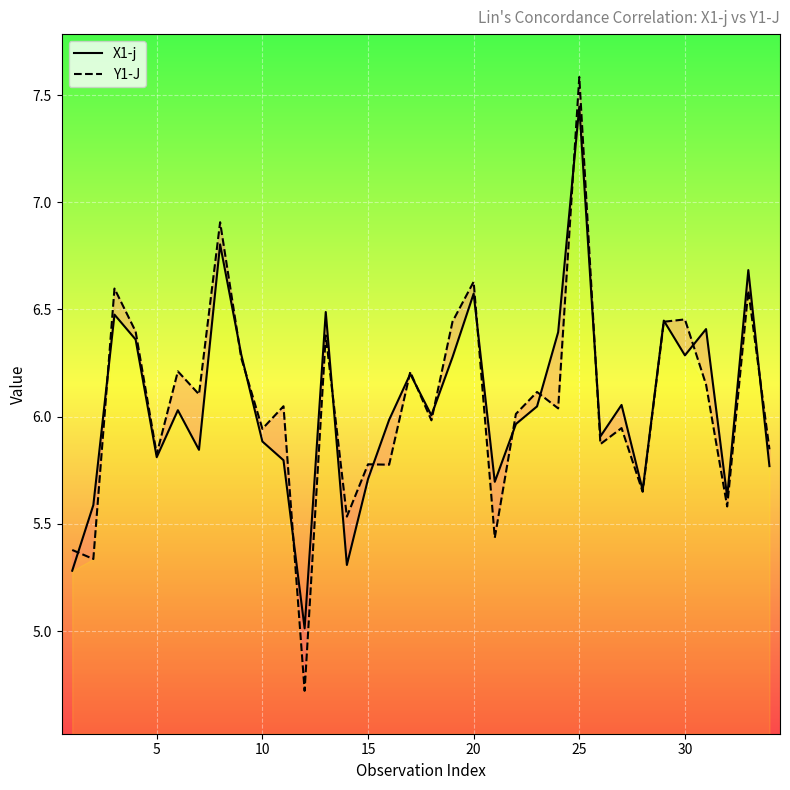

Is this an area chart (filled region under the line)?

No